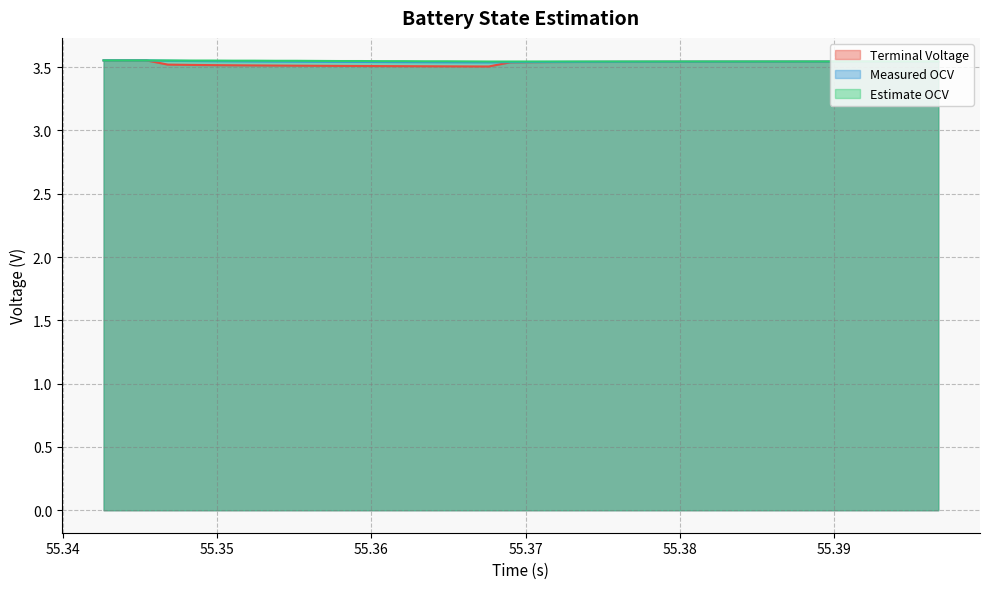

Which series has the largest range (max minus min)?

Terminal Voltage